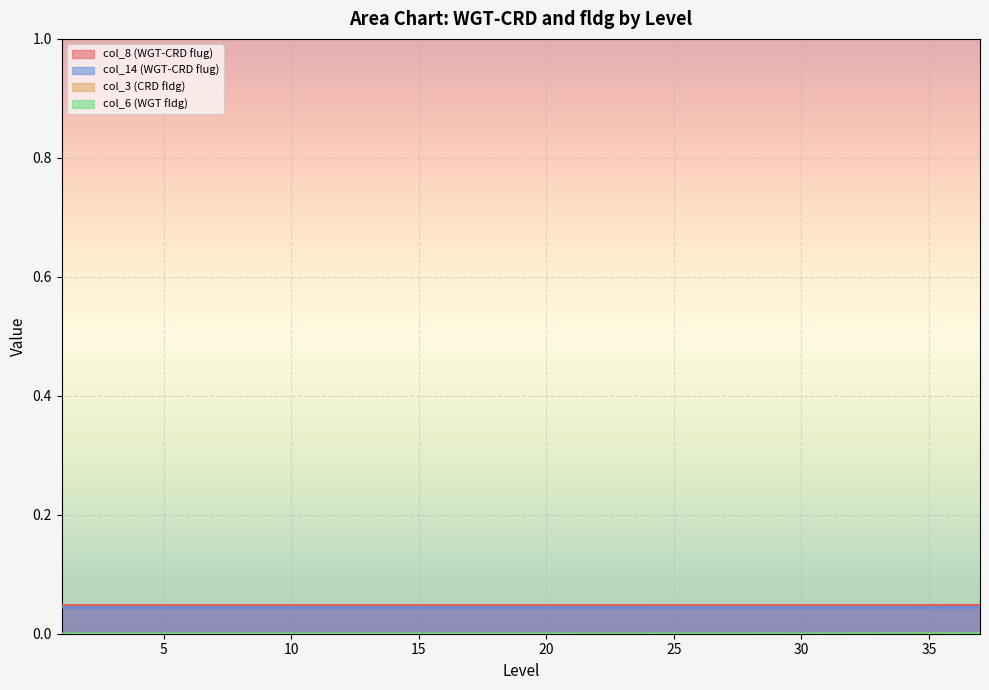

Is it true that col_14 (WGT-CRD flug) equals 0.0 at 33?

True